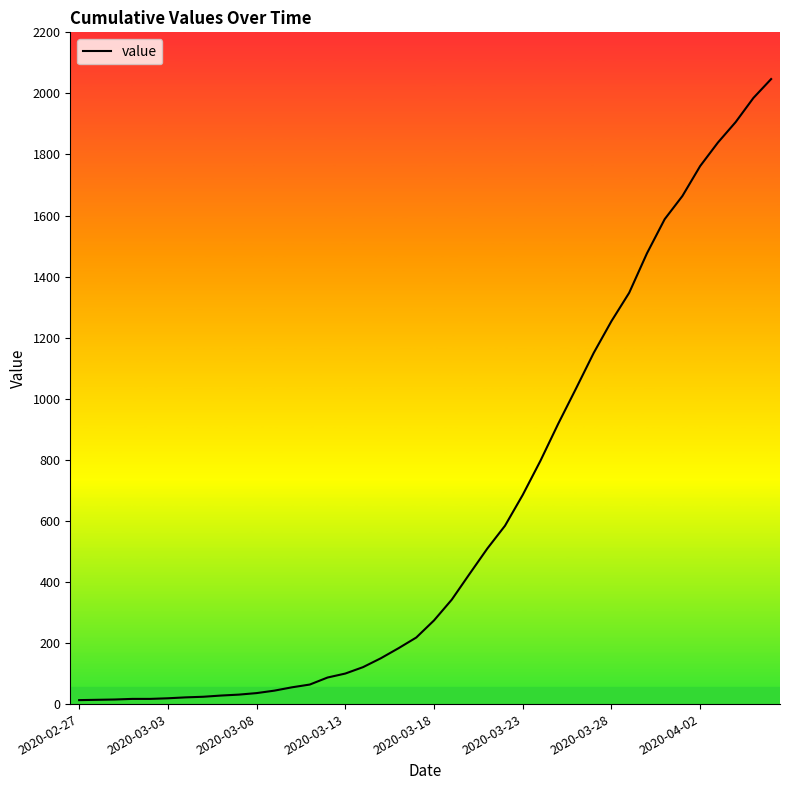

What is the greatest value displayed?

2047